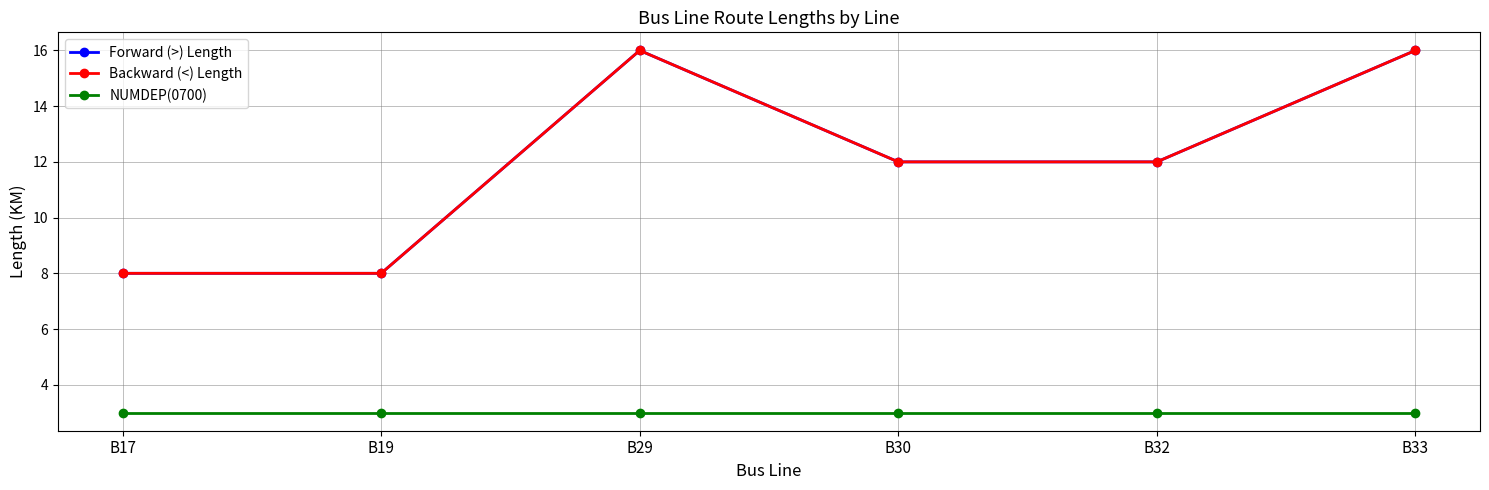

True or false: NUMDEP(0700) and Backward (<) Length cross at least once.

False